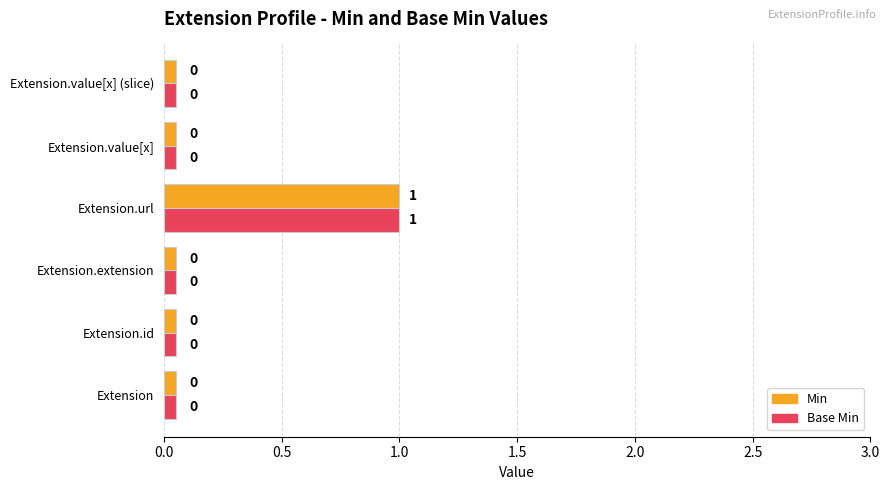

Is it true that Base Min equals 1.4 at Extension.url?

False